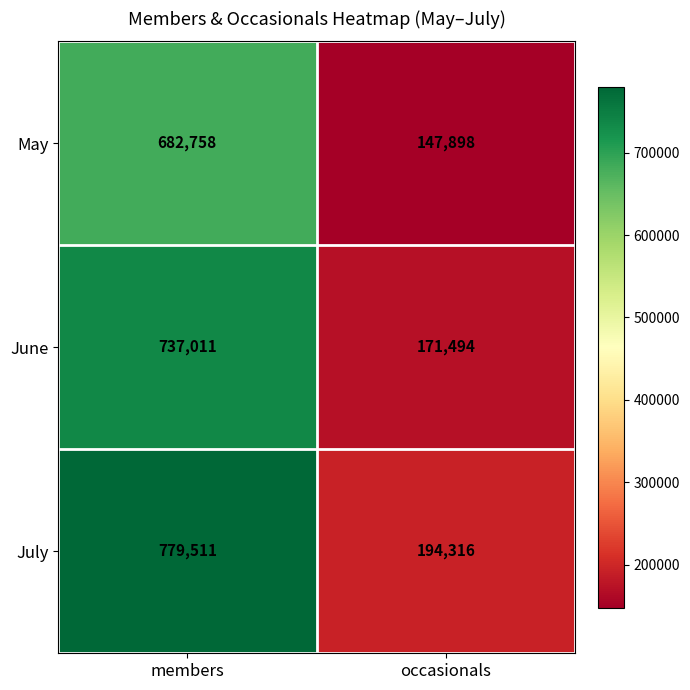

What is the total value across all series at members?

2199280